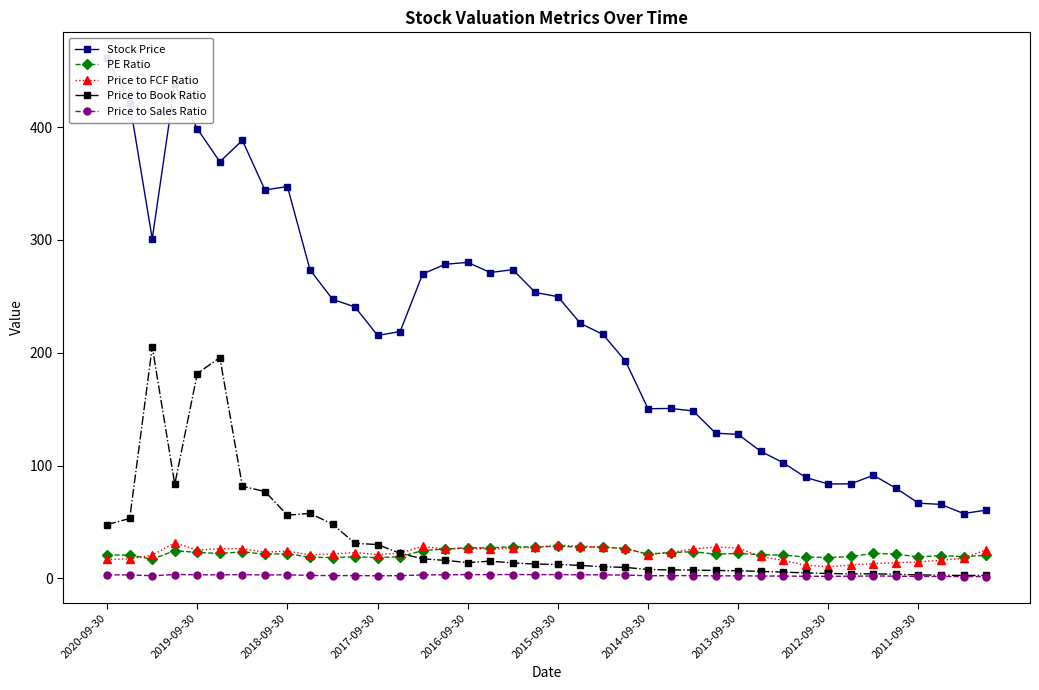

What are all the series names shown in the legend?

Stock Price, PE Ratio, Price to FCF Ratio, Price to Book Ratio, Price to Sales Ratio